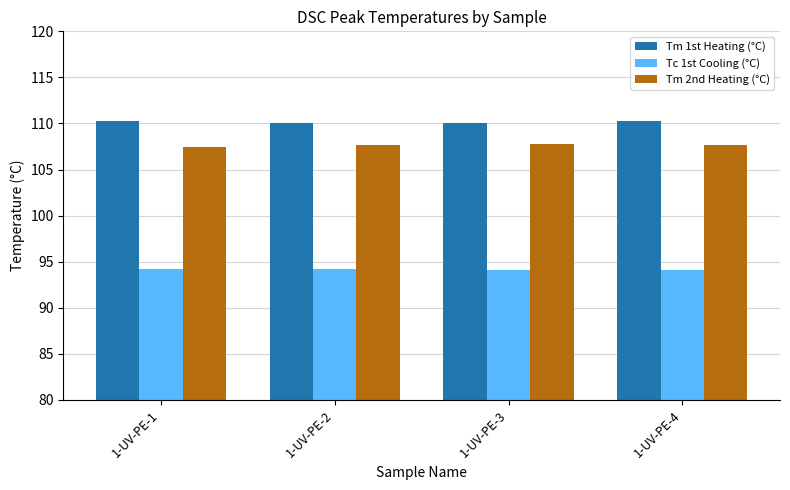

What is the total value across all series at 1-UV-PE-2?

312.0